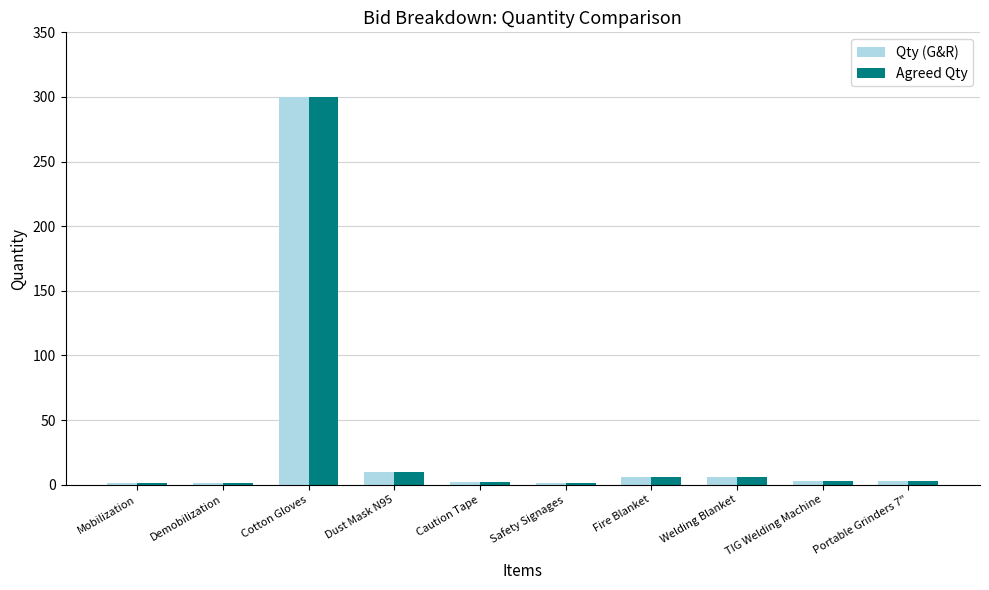

At which category does the chart reach its peak across all series?

Cotton Gloves